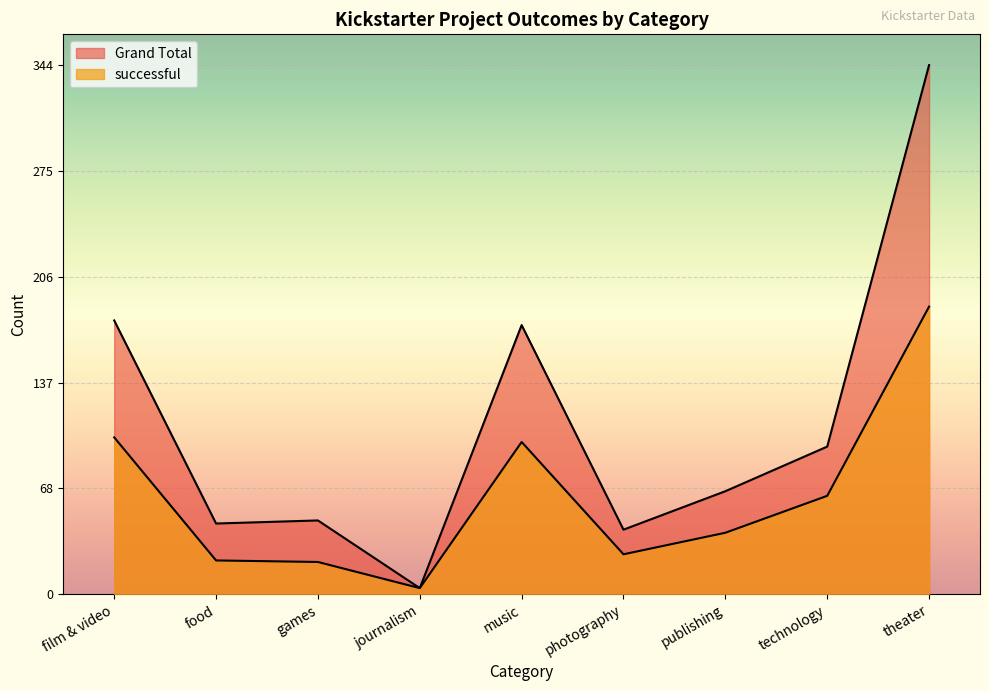

At which label does successful first exceed 40?

film & video